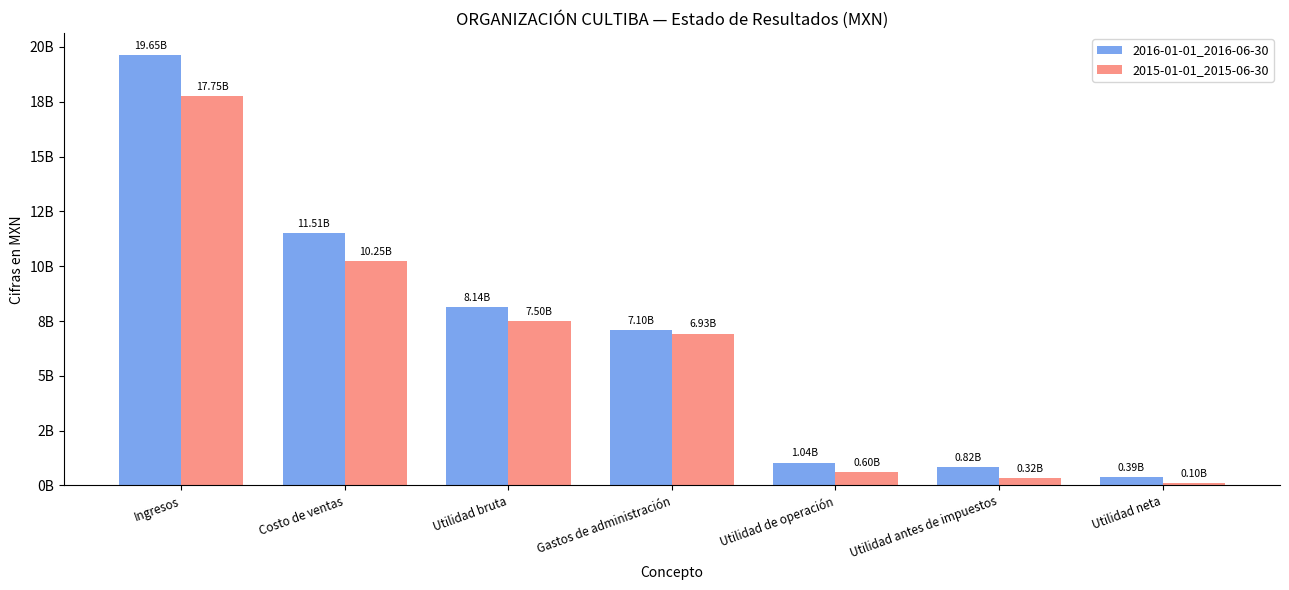

What is the label of the 1st bar from the left?

Ingresos